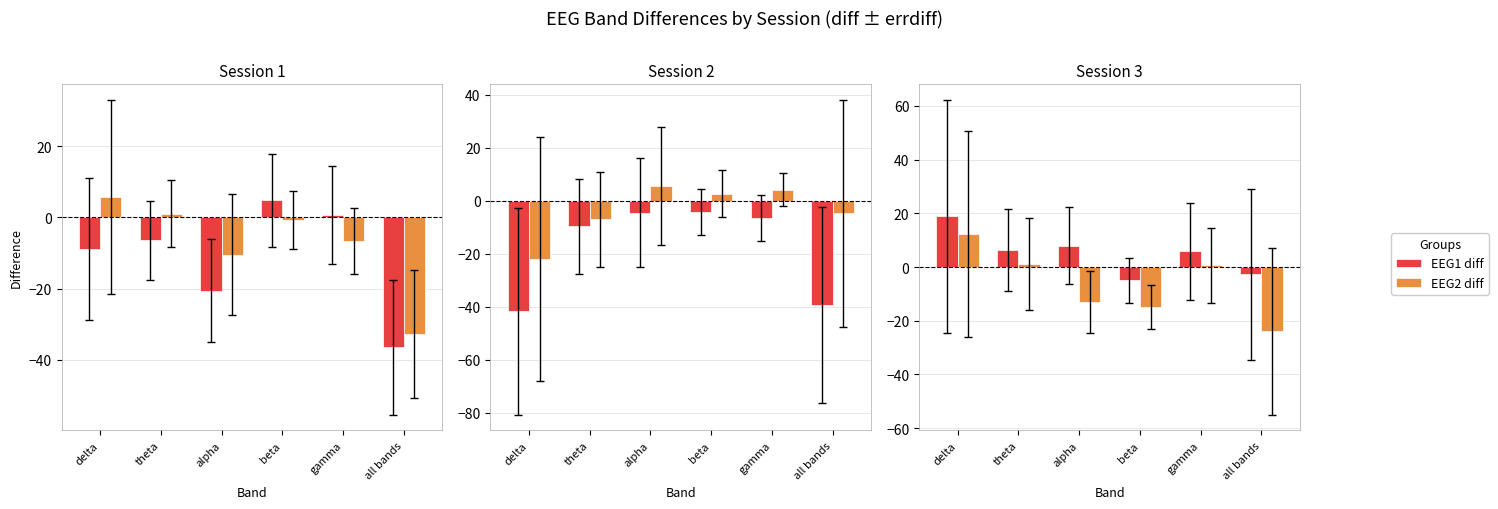

Which has a higher value, delta or theta?

delta